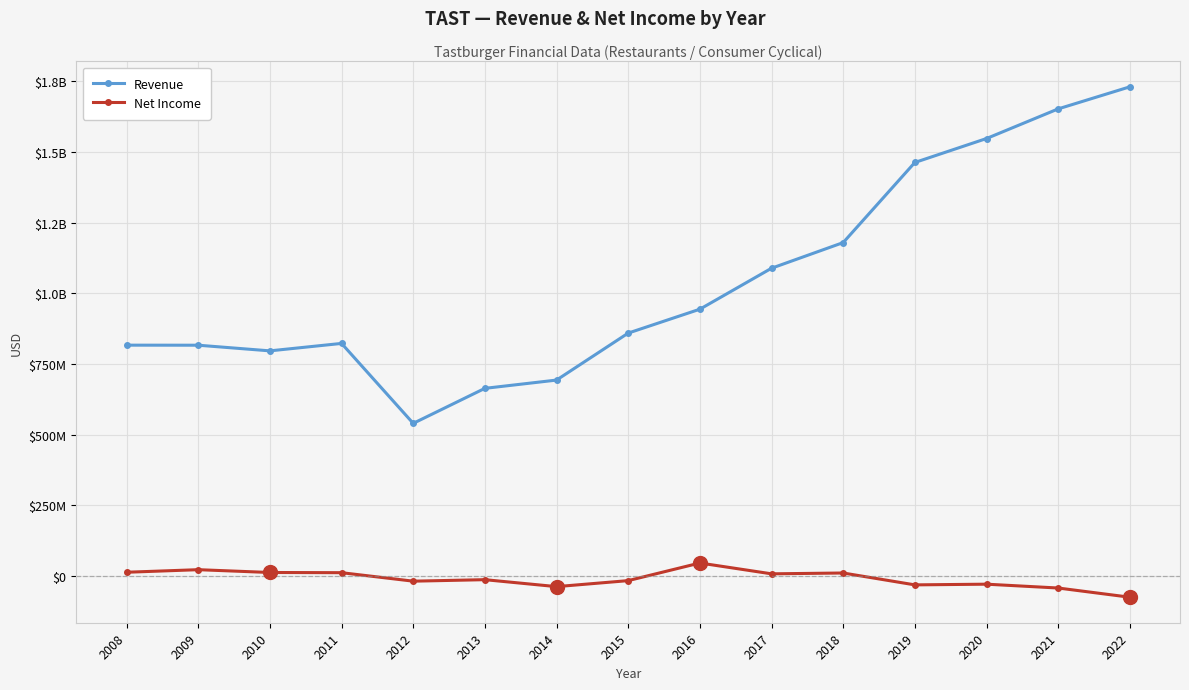

At which label is Net Income closest to -15050000?

2013